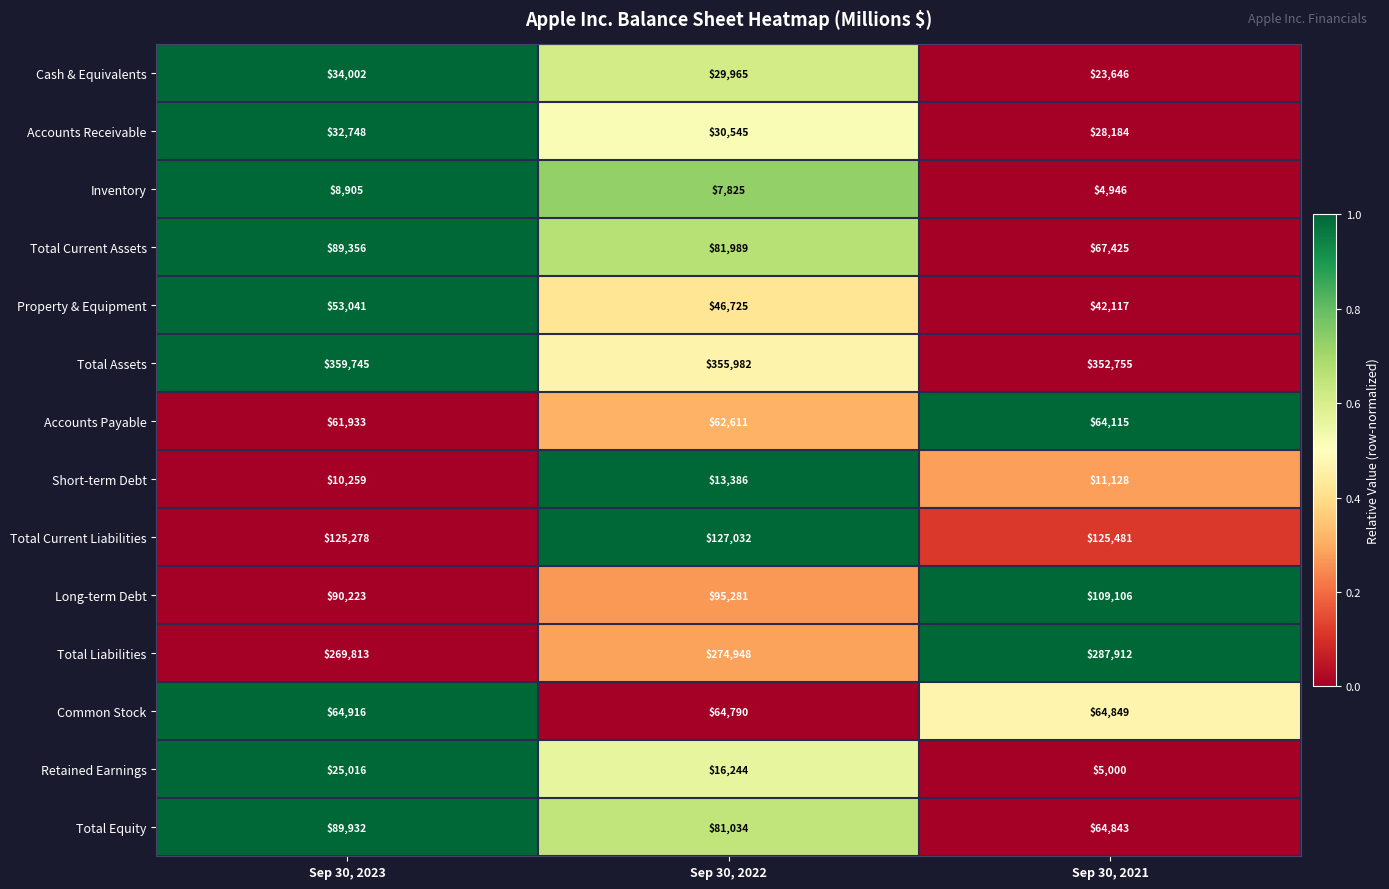

What is the lowest value of the Total Assets series?

352755